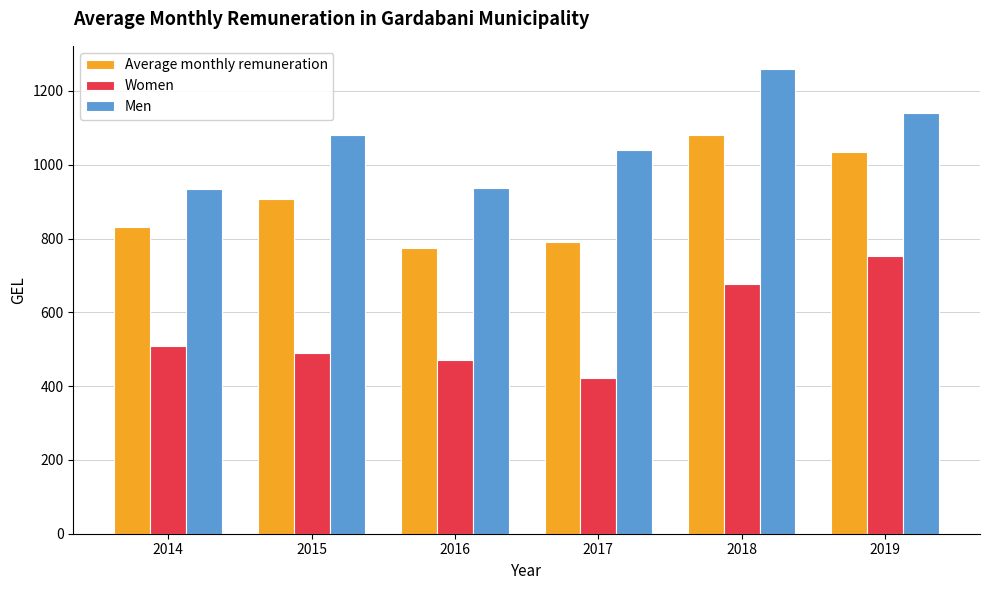

At which category is the sum across all series the highest?

2018